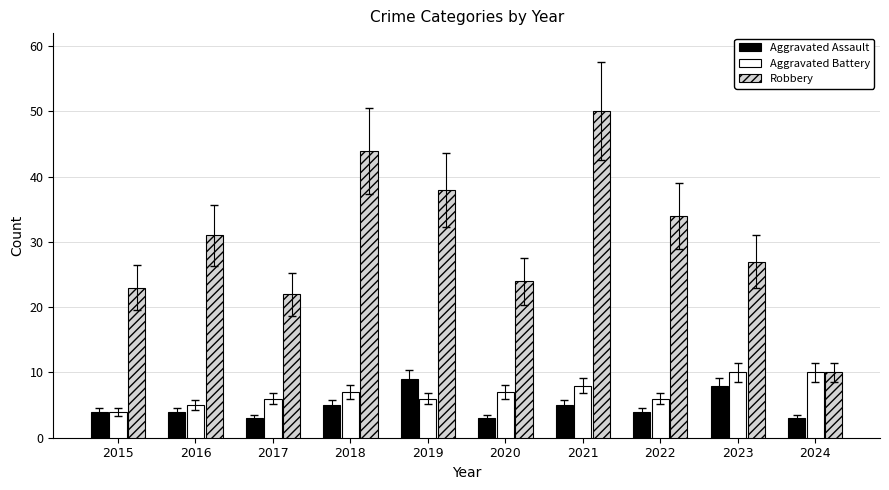

Is it true that Aggravated Assault equals 5 at 2021?

True